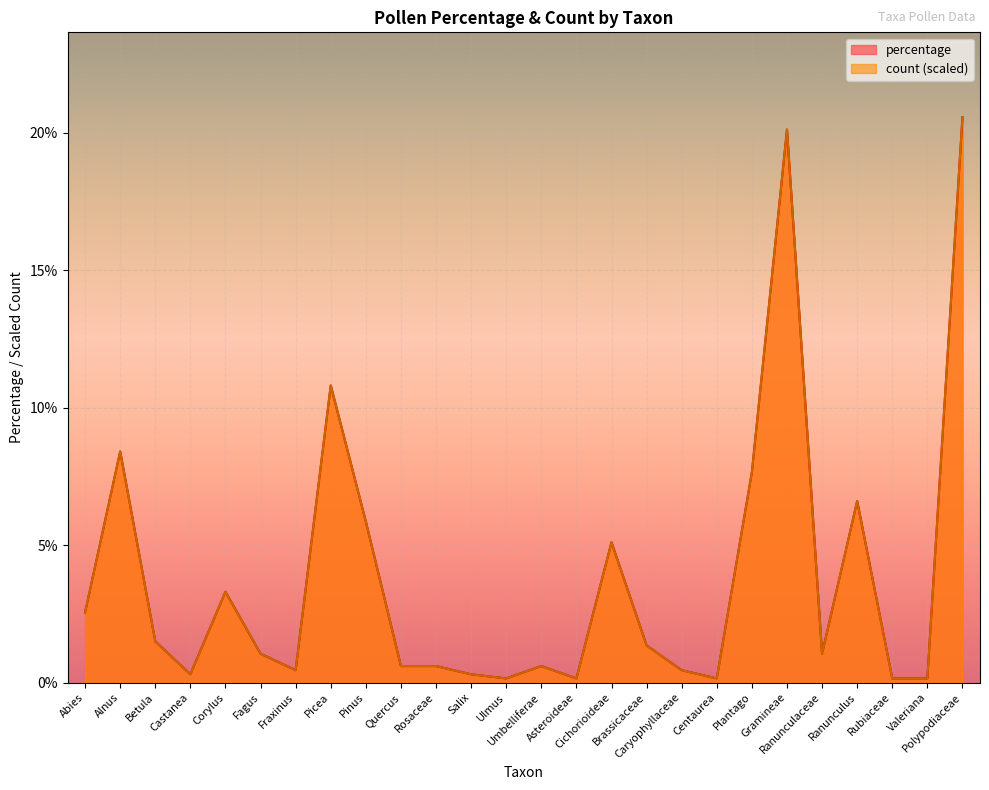

Which series has the largest range (max minus min)?

percentage